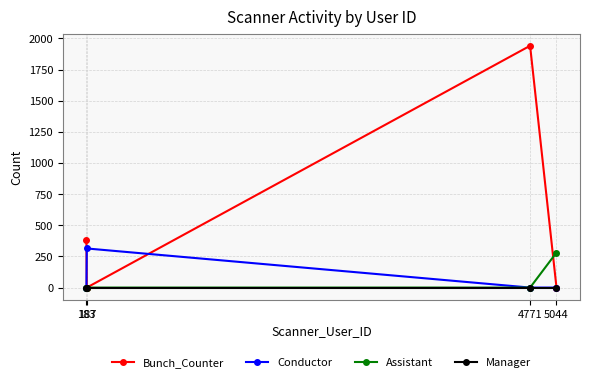

What are all the series names shown in the legend?

Bunch_Counter, Conductor, Assistant, Manager